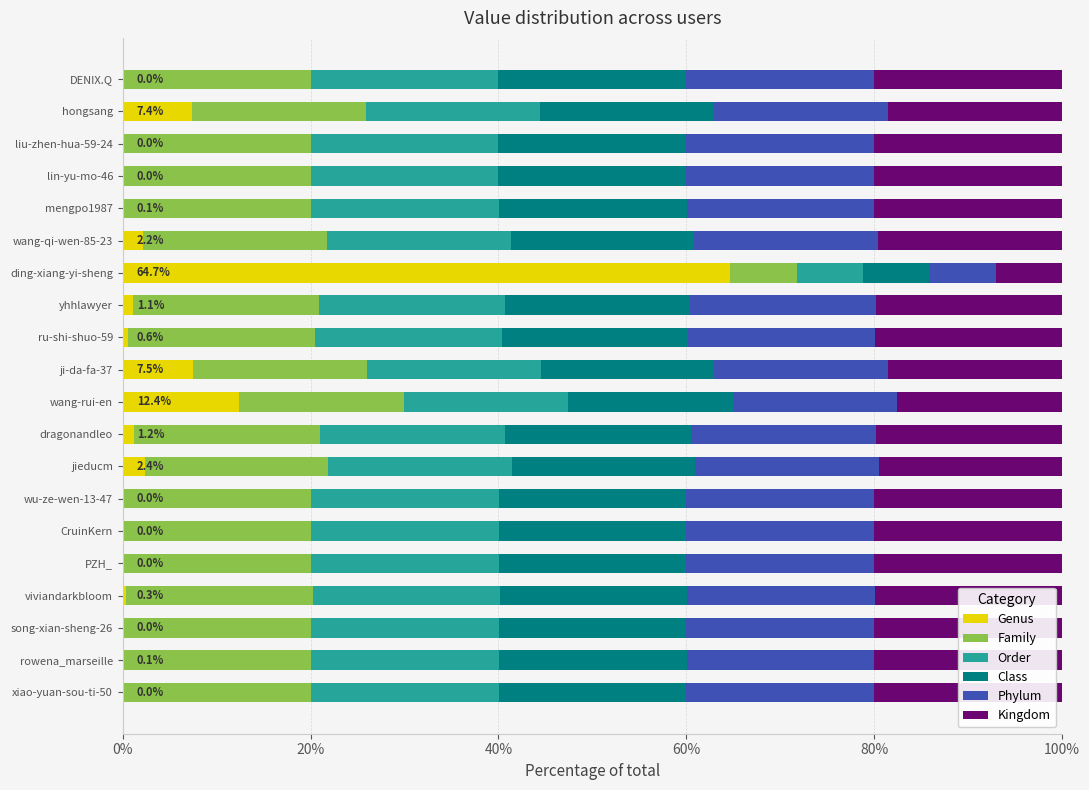

Is it true that Genus equals 93.0 at ding-xiang-yi-sheng?

False